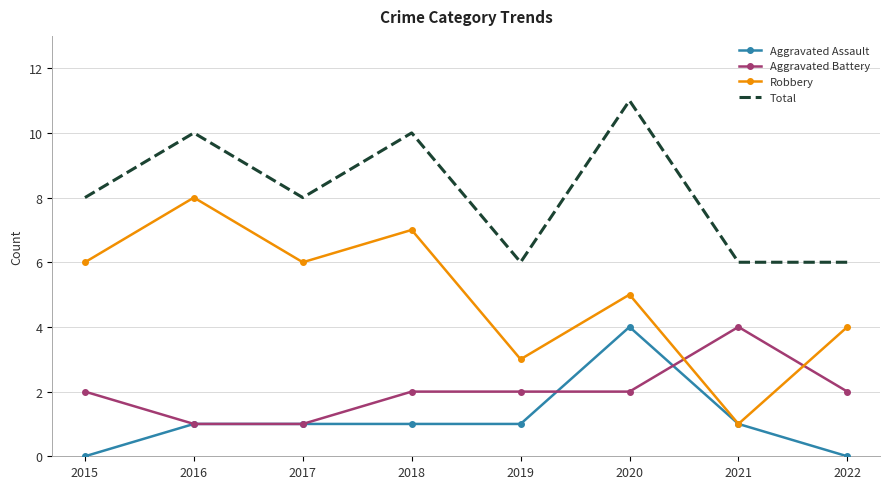

True or false: Aggravated Assault has a value of 1 at 2017.

True